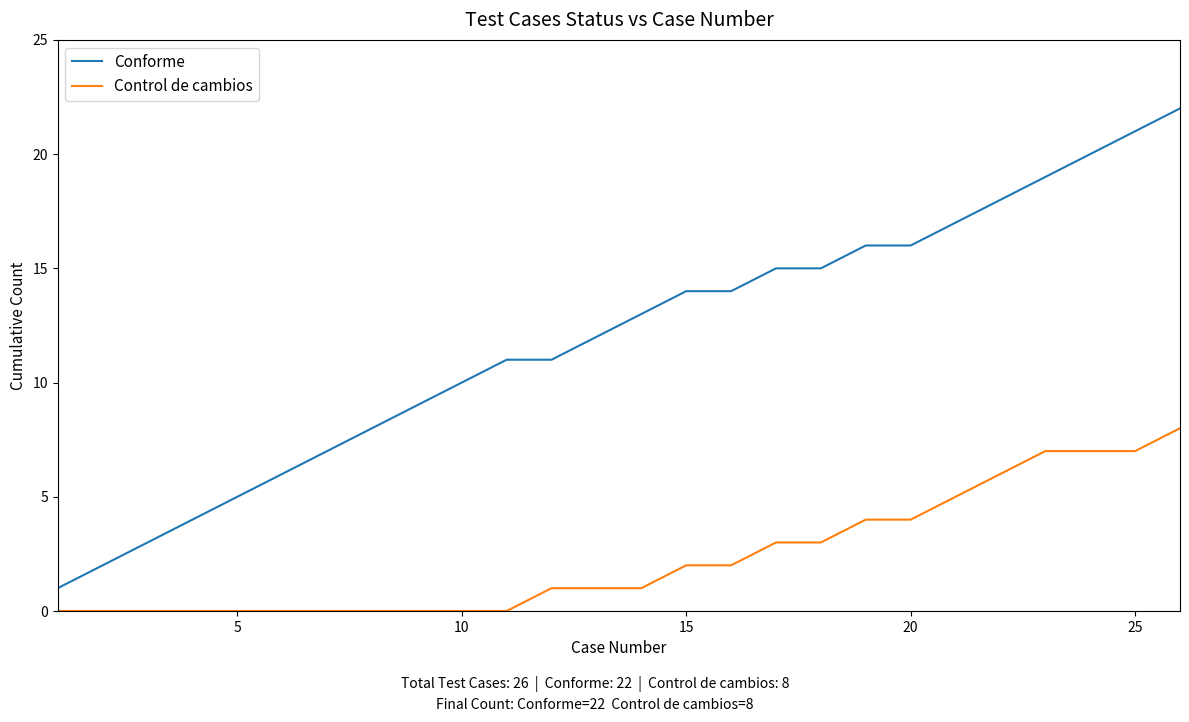

True or false: Control de cambios and Conforme cross at least once.

False